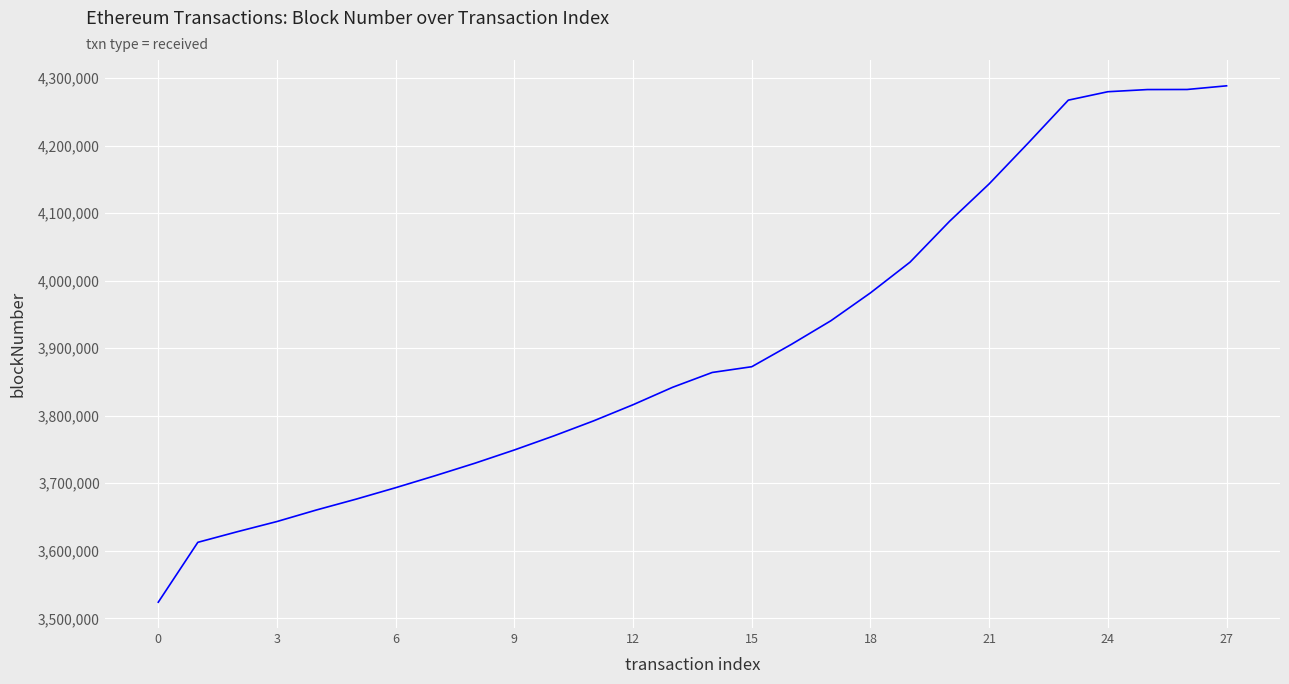

What is the greatest value displayed?

4288462